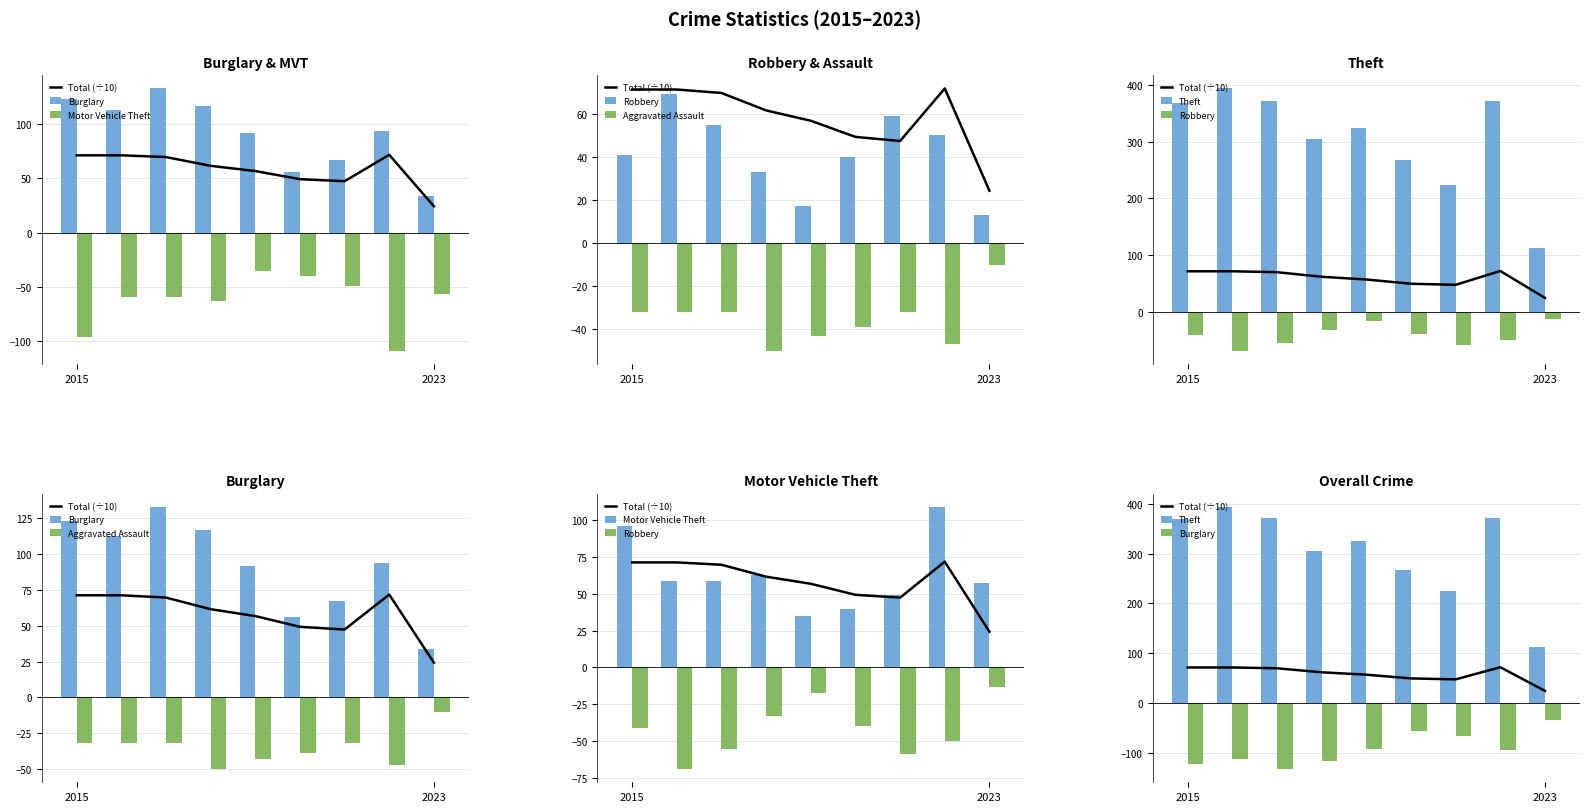

Is the value of Total (÷10) at 5 greater than the value of Theft at 3?

No